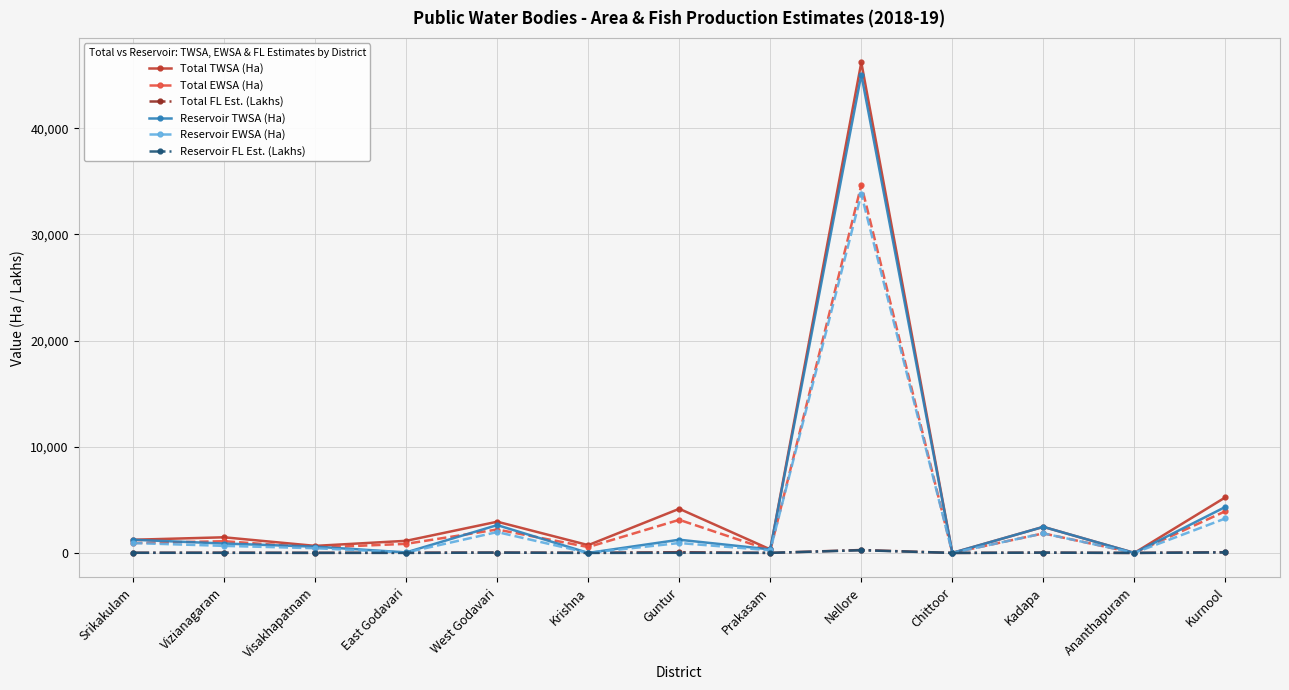

At how many categories does at least one series exceed 40906?

1